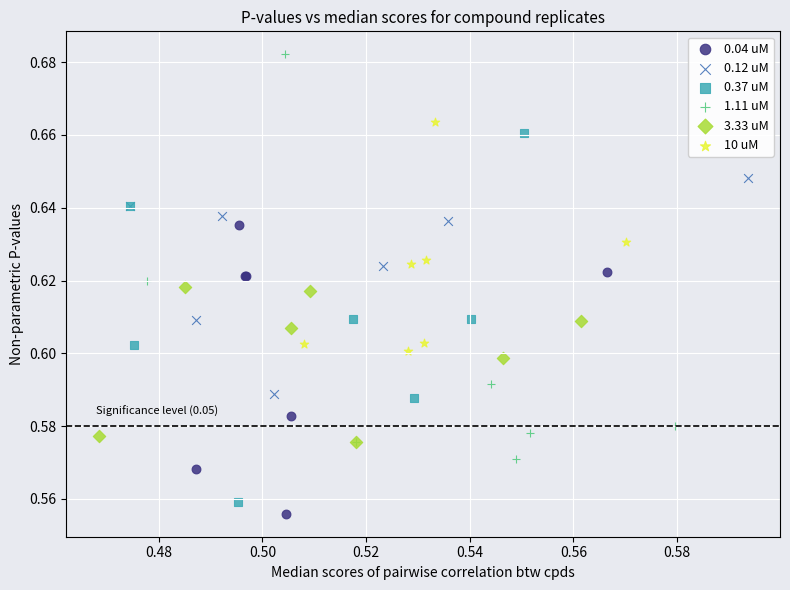

Which series has the largest Y range (max minus min)?

1.11 uM